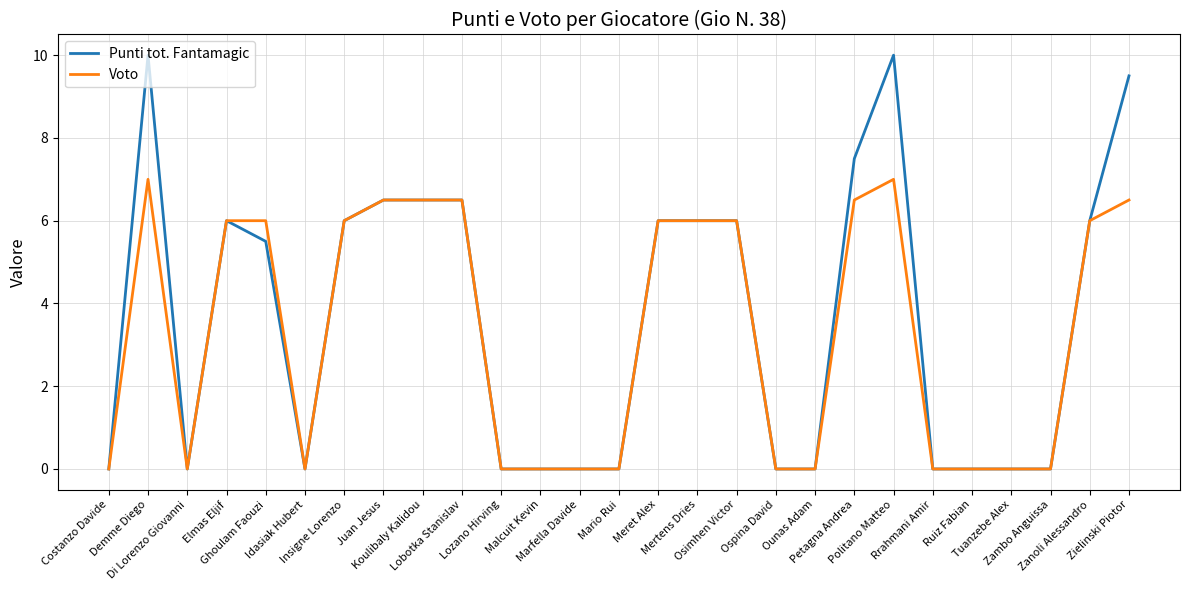

Which series has the widest spread of values?

Punti tot. Fantamagic